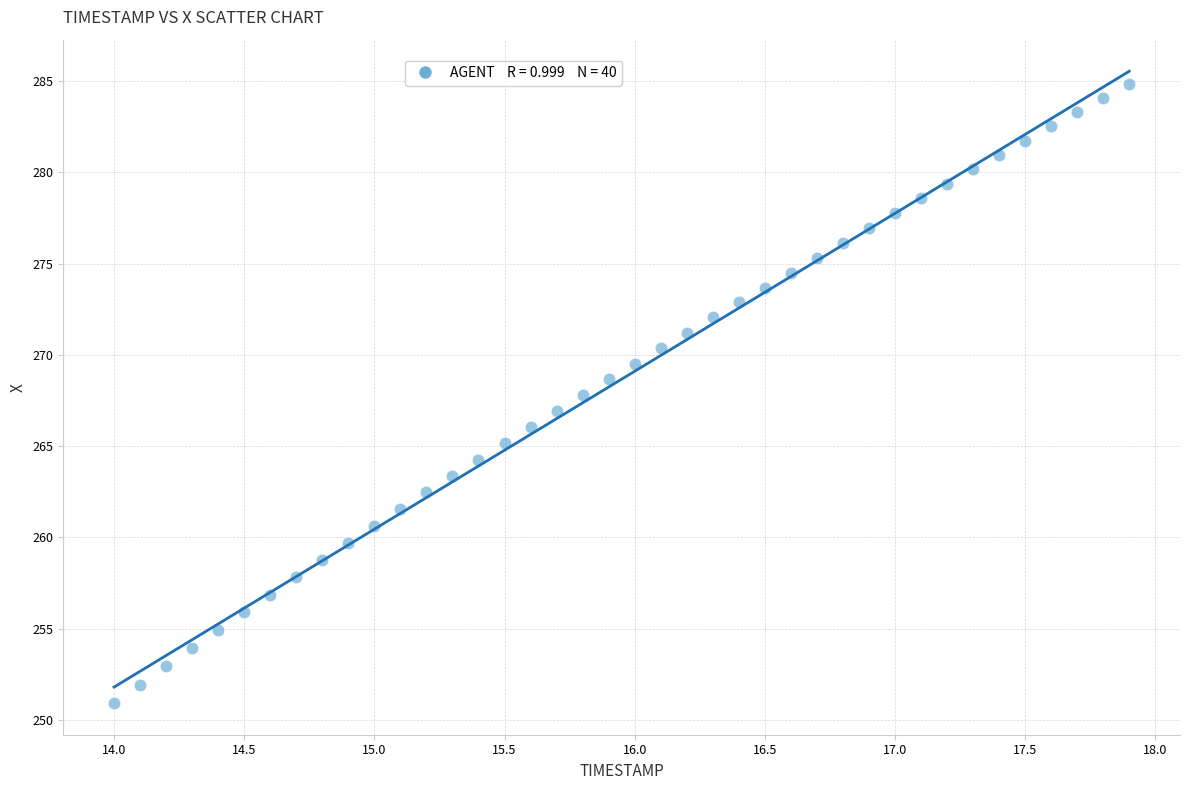

What is the range of Y values (max minus min)?

33.9